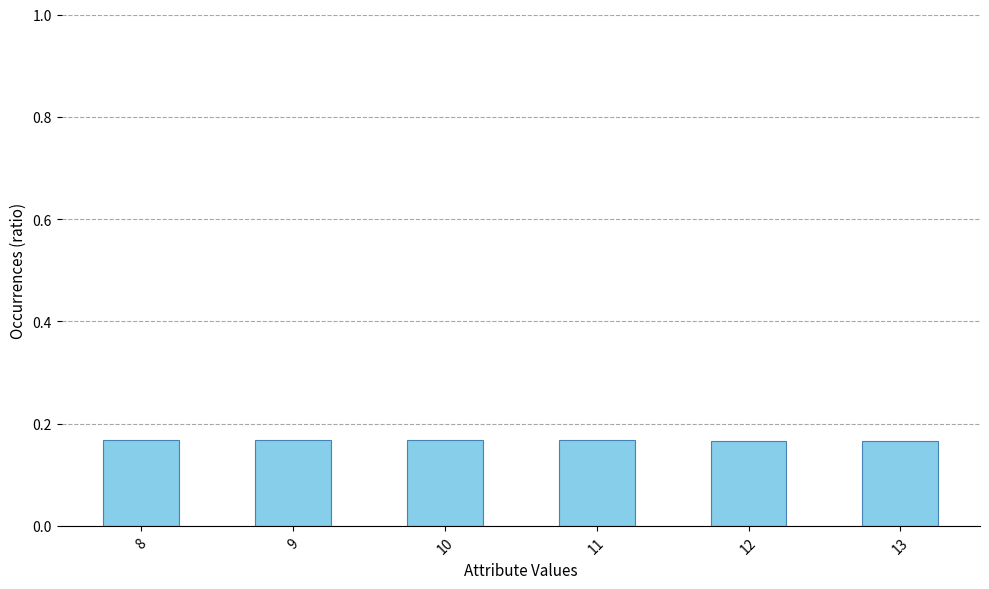

The value at 8 is 0.3. True or false?

False